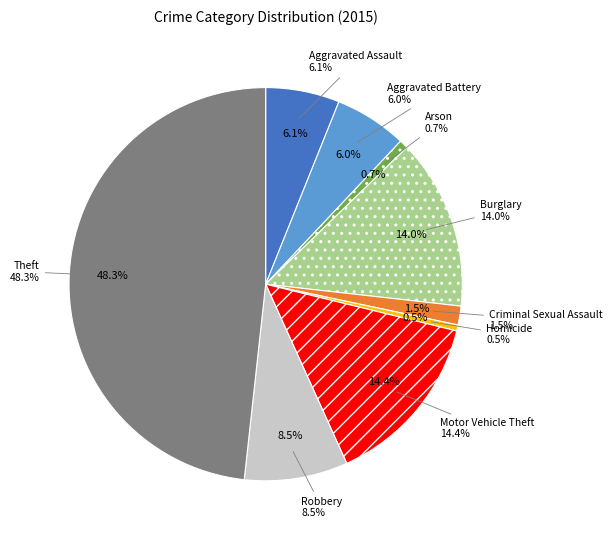

Does any single category account for the majority?

No